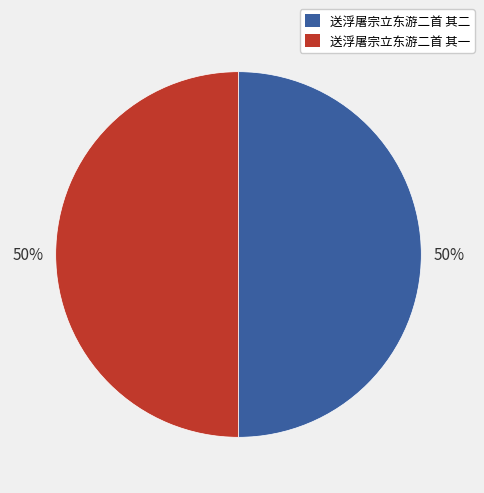

To the nearest percent, what percentage of the pie is 送浮屠宗立东游二首 其一?

50%